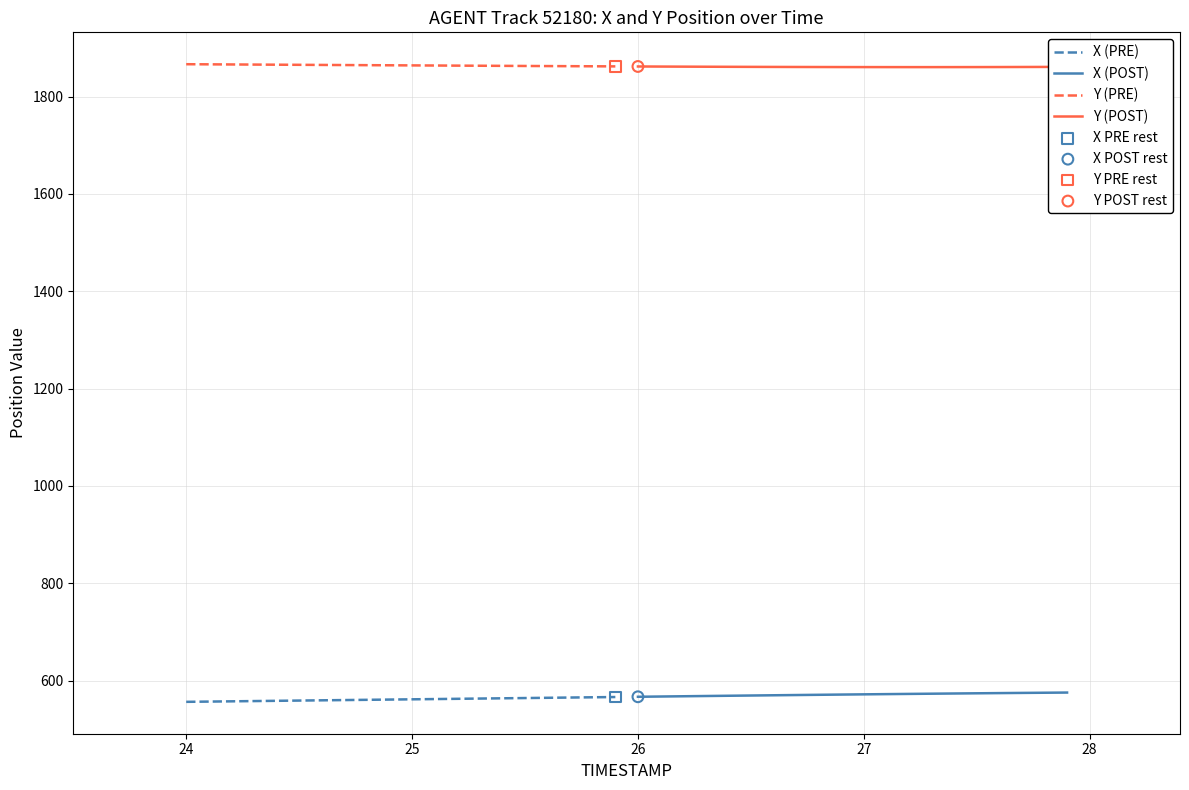

What is the highest value of the X (PRE) series?

566.5